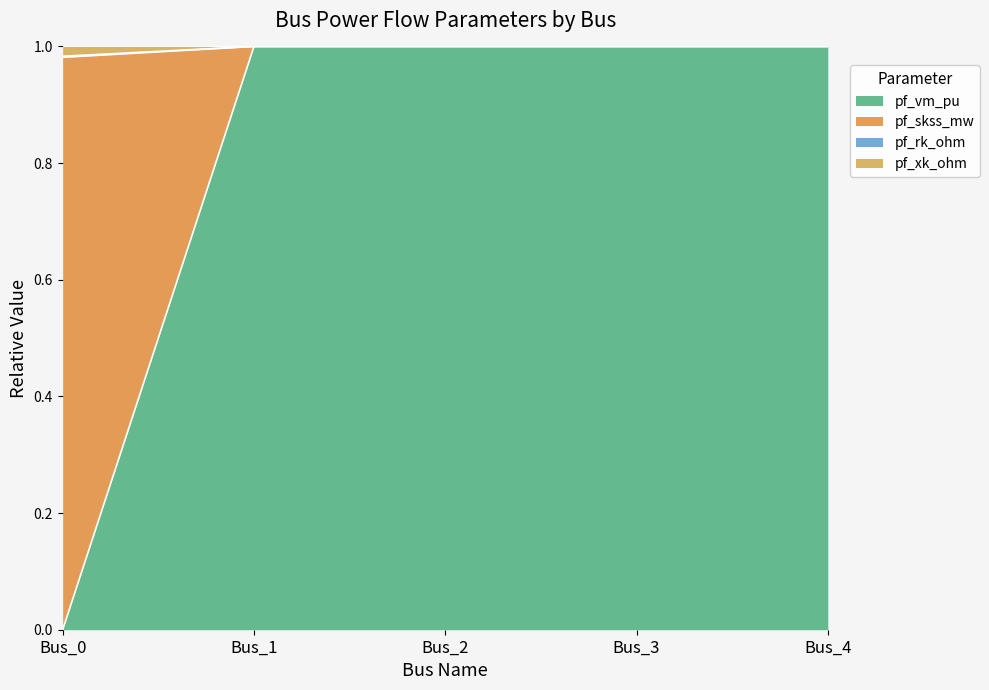

How many lines are shown in the chart?

4